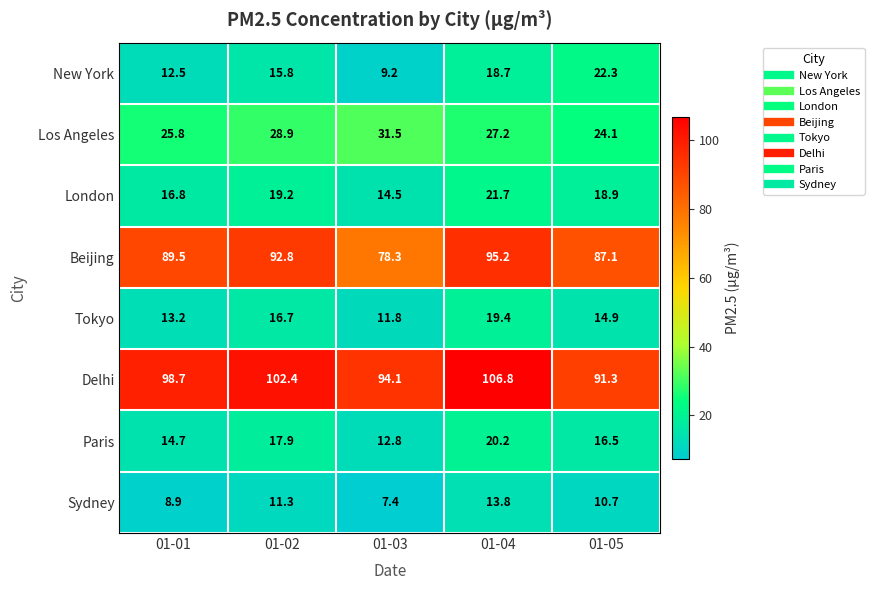

What is the maximum value shown in the chart?

106.8